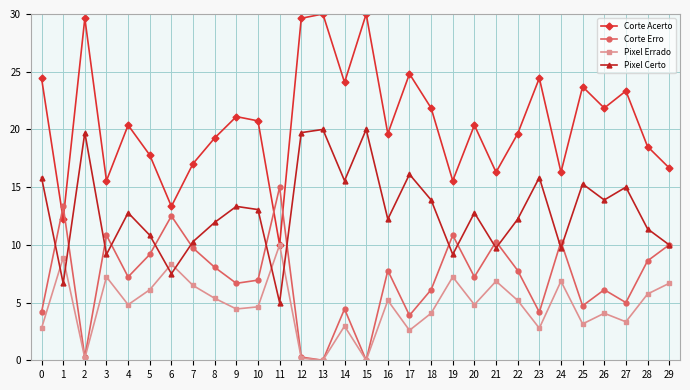

What is the total value across all series at 25?

46.9